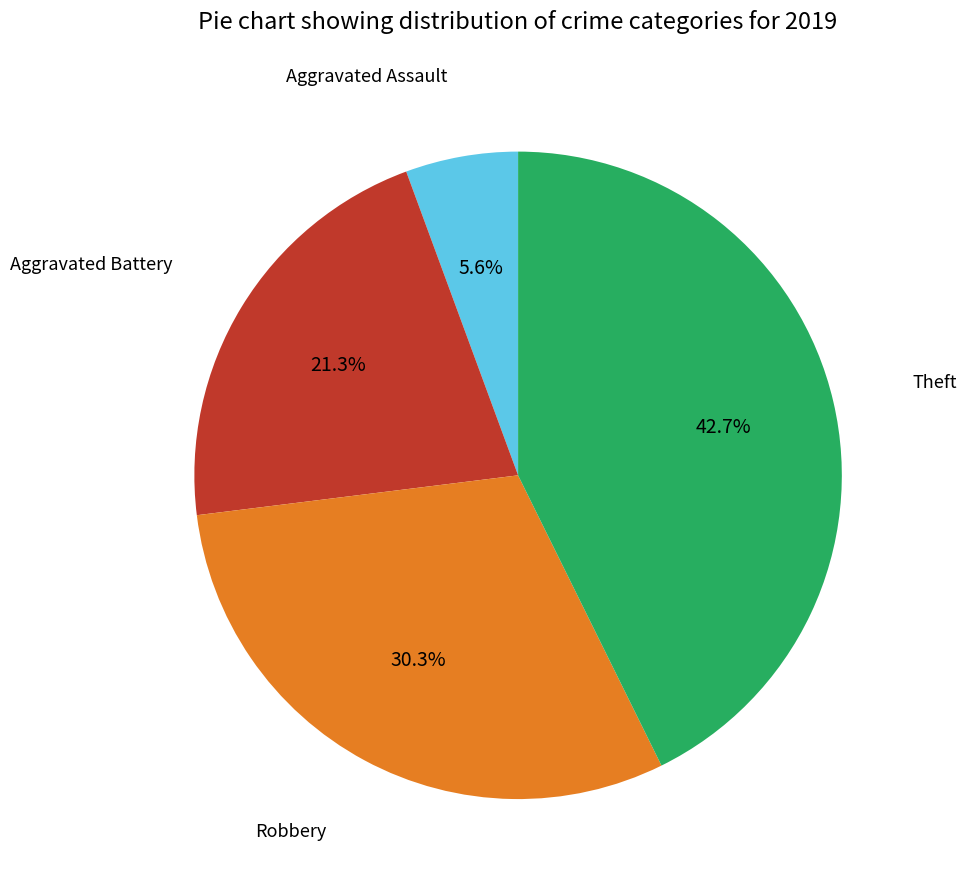

To the nearest percent, what is the difference between the largest and smallest slice percentages?

37%